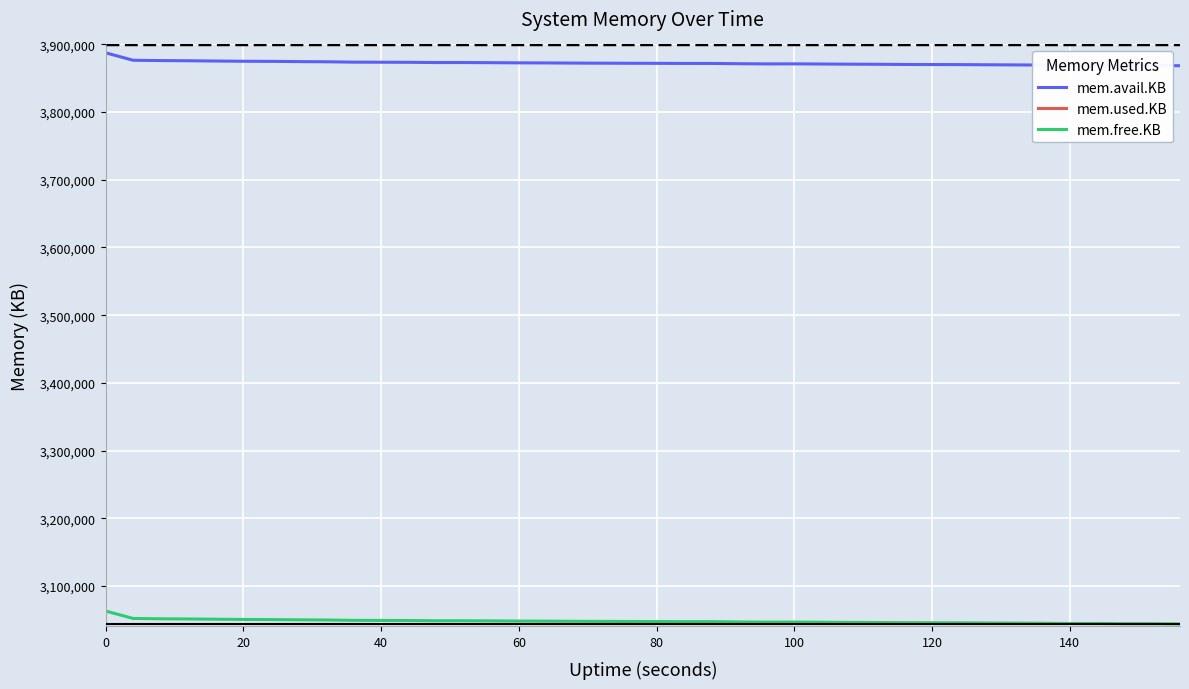

Reading left to right, list all the values displayed in this chart.

mem.avail.KB: 3887680	3876640	3876144	3875896	3875500	3875160	3875004	3874632	3874396	3873844	3873736	3873604	3873264	3873288	3873056	3872808	3872676	3872460	3872312	3872188	3872088	3871940	3871932	3871528	3871256	3871320	3871088	3870840	3870676	3870404	3870296	3870204	3869956	3869768	3869560	3869188	3869252	3868932	3868932	3868560
mem.used.KB: 975600	986644	987148	987396	987792	988132	988288	988660	988900	989452	989560	989692	990032	990008	990240	990488	990620	990836	990984	991108	991208	991356	991364	991768	992040	991976	992208	992456	992620	992892	993000	993092	993340	993528	993736	994108	994044	994364	994364	994736
mem.free.KB: 3062904	3051860	3051356	3051108	3050712	3050372	3050216	3049844	3049604	3049052	3048944	3048812	3048472	3048496	3048264	3048016	3047884	3047668	3047520	3047396	3047296	3047148	3047140	3046736	3046464	3046528	3046296	3046048	3045884	3045612	3045504	3045412	3045164	3044976	3044768	3044396	3044460	3044140	3044140	3043768